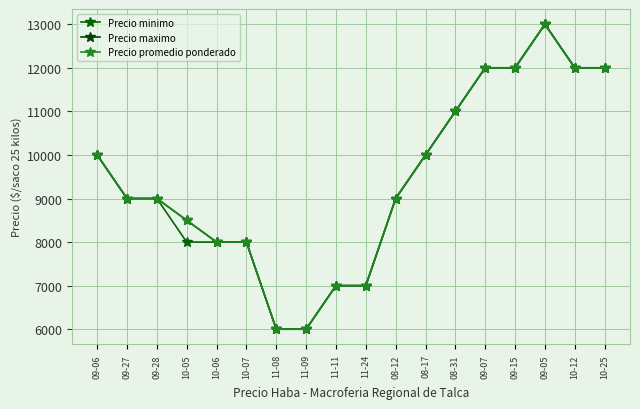

Rank the categories by Precio minimo value from lowest to highest.

11-08, 11-09, 11-11, 11-24, 10-05, 10-06, 10-07, 09-27, 09-28, 08-12, 09-06, 08-17, 08-31, 09-07, 09-15, 10-12, 10-25, 09-05